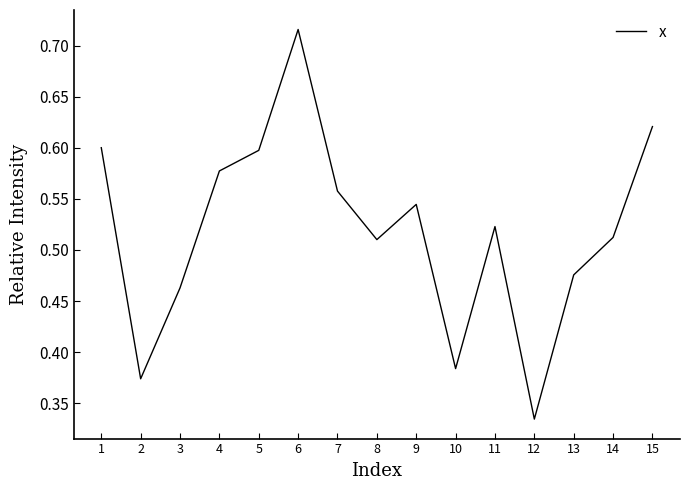

At which category does the chart reach its minimum across all series?

12